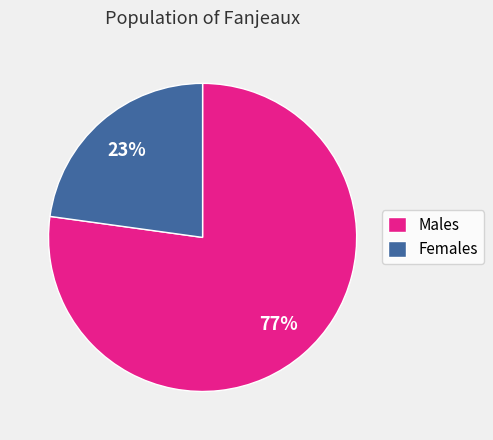

What is the ratio of the value at Females to the value at Males?

0.3